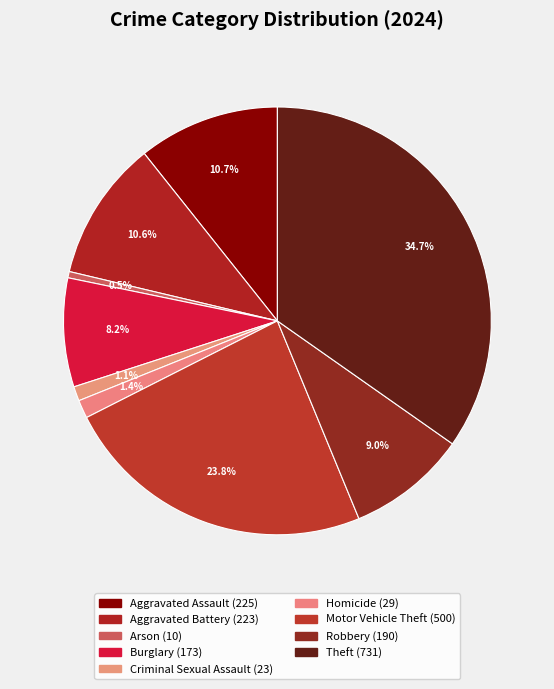

Count the number of slices in the pie.

9